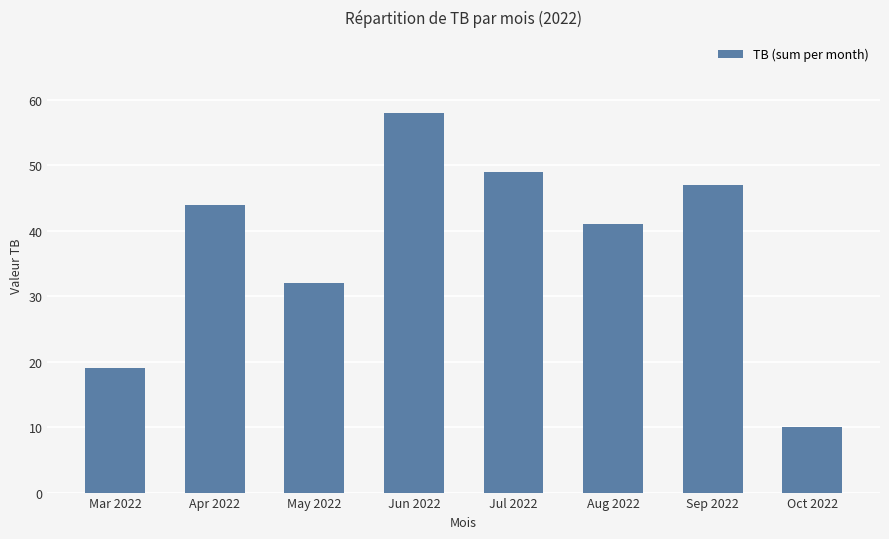

What is the label of the 2nd bar from the right?

Sep 2022